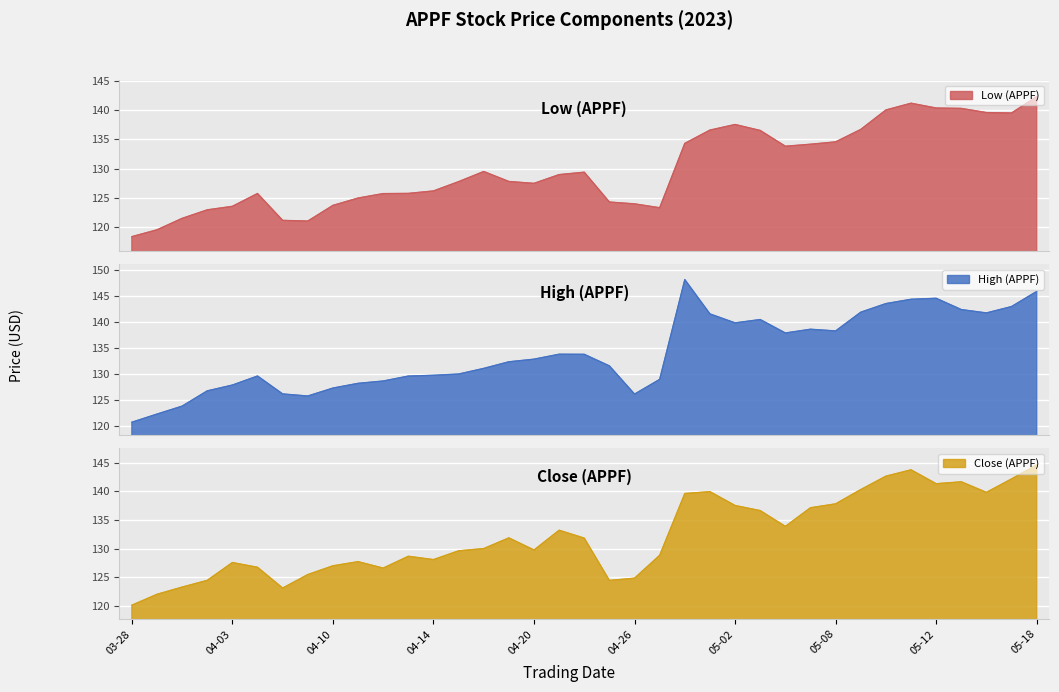

At how many categories does at least one series exceed 144?

4